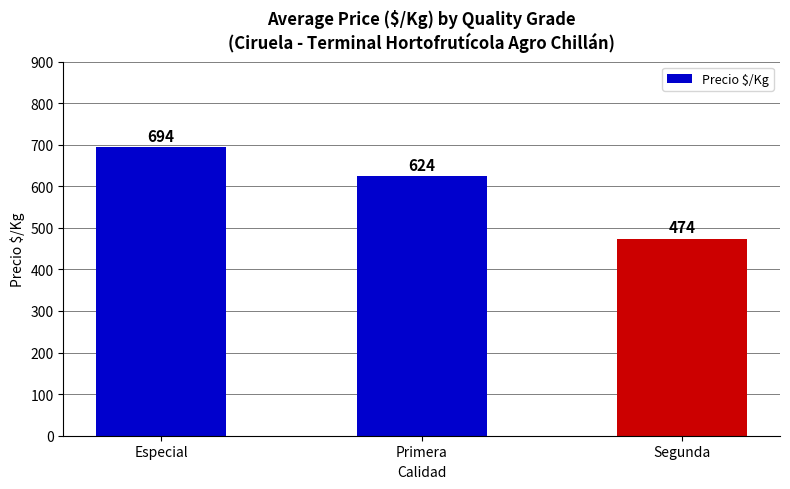

At which category does the chart reach its peak across all series?

Especial